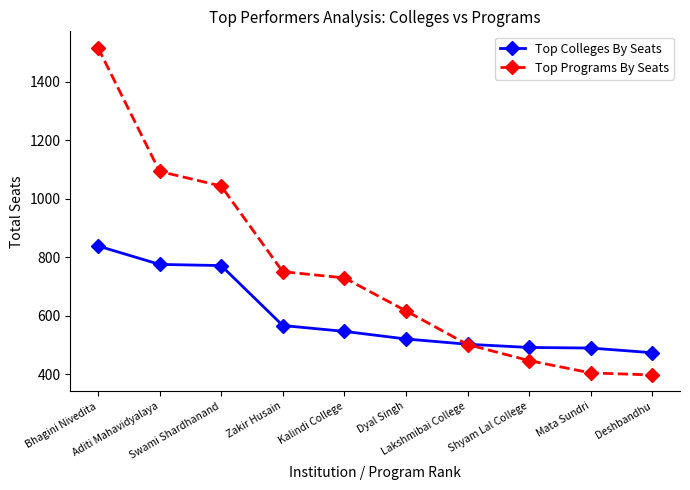

Which series changed the most between Aditi Mahavidyalaya and Lakshmibai College?

Top Programs By Seats